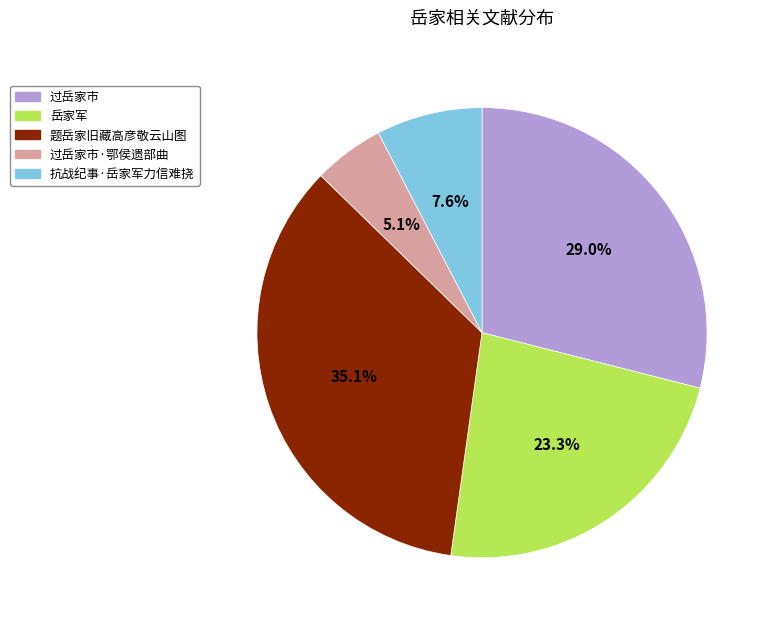

To the nearest percent, what is the average slice percentage?

20%